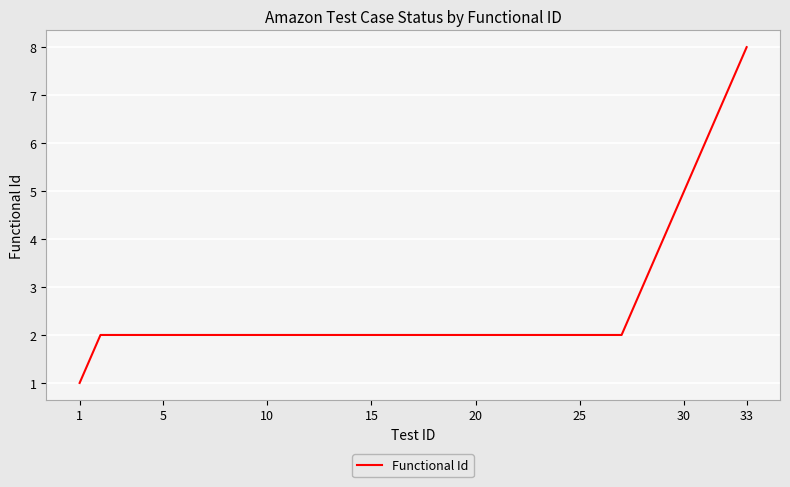

How many lines are shown in the chart?

1